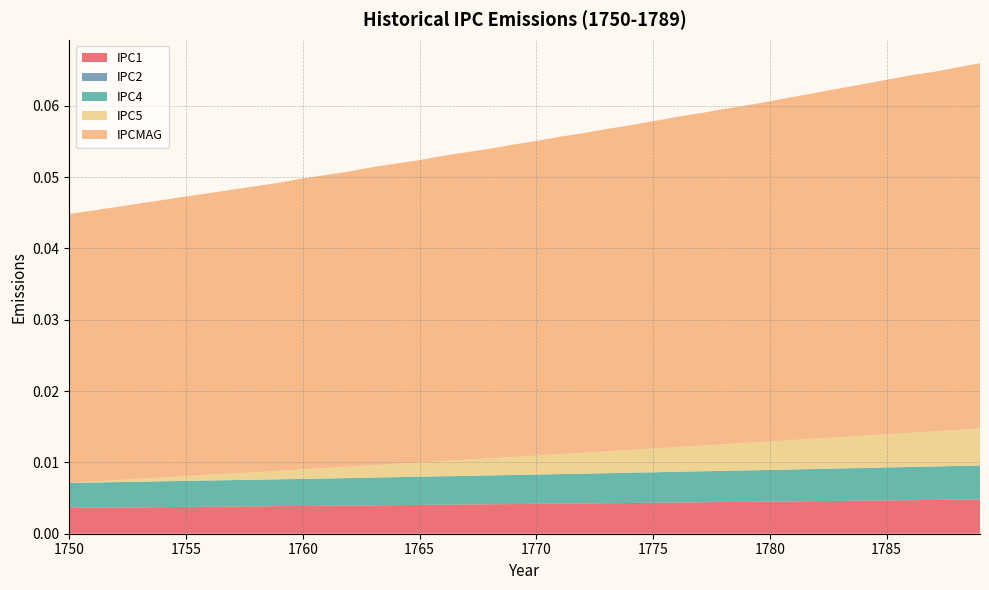

Reading left to right, list all the values displayed in this chart.

IPC1: 1750=0.0	1751=0.0	1752=0.0	1753=0.0	1754=0.0	1755=0.0	1756=0.0	1757=0.0	1758=0.0	1759=0.0	1760=0.0	1761=0.0	1762=0.0	1763=0.0	1764=0.0	1765=0.0	1766=0.0	1767=0.0	1768=0.0	1769=0.0	1770=0.0	1771=0.0	1772=0.0	1773=0.0	1774=0.0	1775=0.0	1776=0.0	1777=0.0	1778=0.0	1779=0.0	1780=0.0	1781=0.0	1782=0.0	1783=0.0	1784=0.0	1785=0.0	1786=0.0	1787=0.0	1788=0.0	1789=0.0
IPC2: 1750=0.0	1751=0.0	1752=0.0	1753=0.0	1754=0.0	1755=0.0	1756=0.0	1757=0.0	1758=0.0	1759=0.0	1760=0.0	1761=0.0	1762=0.0	1763=0.0	1764=0.0	1765=0.0	1766=0.0	1767=0.0	1768=0.0	1769=0.0	1770=0.0	1771=0.0	1772=0.0	1773=0.0	1774=0.0	1775=0.0	1776=0.0	1777=0.0	1778=0.0	1779=0.0	1780=0.0	1781=0.0	1782=0.0	1783=0.0	1784=0.0	1785=0.0	1786=0.0	1787=0.0	1788=0.0	1789=0.0
IPC4: 1750=0.0	1751=0.0	1752=0.0	1753=0.0	1754=0.0	1755=0.0	1756=0.0	1757=0.0	1758=0.0	1759=0.0	1760=0.0	1761=0.0	1762=0.0	1763=0.0	1764=0.0	1765=0.0	1766=0.0	1767=0.0	1768=0.0	1769=0.0	1770=0.0	1771=0.0	1772=0.0	1773=0.0	1774=0.0	1775=0.0	1776=0.0	1777=0.0	1778=0.0	1779=0.0	1780=0.0	1781=0.0	1782=0.0	1783=0.0	1784=0.0	1785=0.0	1786=0.0	1787=0.0	1788=0.0	1789=0.0
IPC5: 1750=0.0	1751=0.0	1752=0.0	1753=0.0	1754=0.0	1755=0.0	1756=0.0	1757=0.0	1758=0.0	1759=0.0	1760=0.0	1761=0.0	1762=0.0	1763=0.0	1764=0.0	1765=0.0	1766=0.0	1767=0.0	1768=0.0	1769=0.0	1770=0.0	1771=0.0	1772=0.0	1773=0.0	1774=0.0	1775=0.0	1776=0.0	1777=0.0	1778=0.0	1779=0.0	1780=0.0	1781=0.0	1782=0.0	1783=0.0	1784=0.0	1785=0.0	1786=0.0	1787=0.0	1788=0.0	1789=0.0
IPCMAG: 1750=0.0	1751=0.0	1752=0.0	1753=0.0	1754=0.0	1755=0.0	1756=0.0	1757=0.0	1758=0.0	1759=0.0	1760=0.0	1761=0.0	1762=0.0	1763=0.0	1764=0.0	1765=0.0	1766=0.0	1767=0.0	1768=0.0	1769=0.0	1770=0.0	1771=0.0	1772=0.0	1773=0.0	1774=0.0	1775=0.0	1776=0.0	1777=0.0	1778=0.0	1779=0.0	1780=0.0	1781=0.0	1782=0.0	1783=0.0	1784=0.0	1785=0.0	1786=0.1	1787=0.1	1788=0.1	1789=0.1